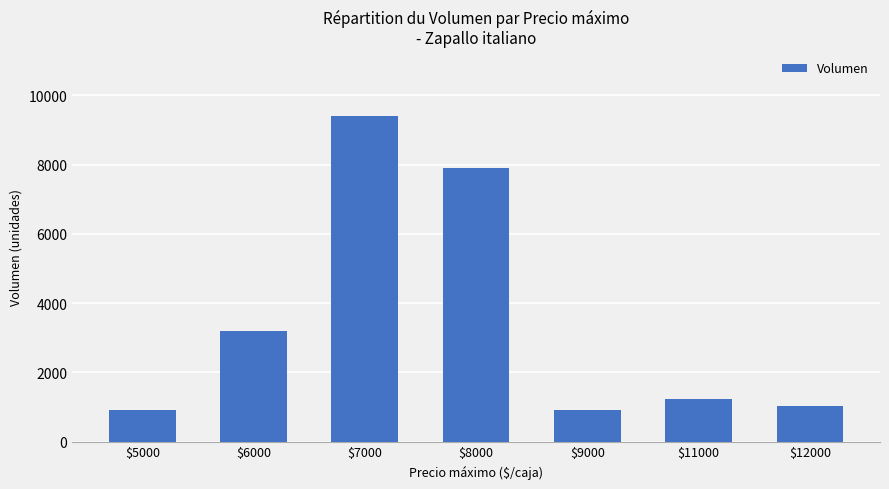

Is it true that the value at $8000 is 3385?

False